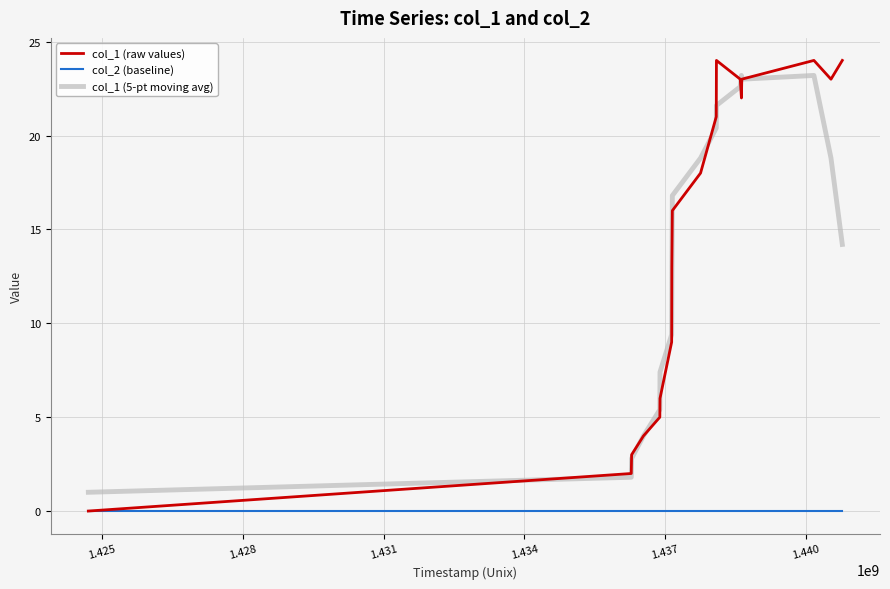

Which series has the widest spread of values?

col_1 (raw values)